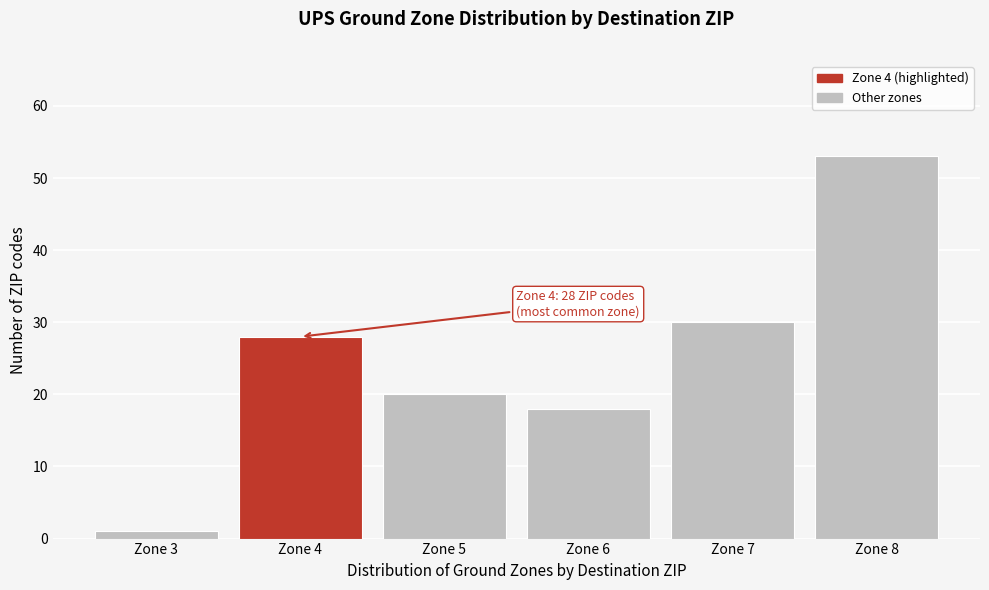

Reading left to right, extract all data points from this chart.

1	28	20	18	30	53